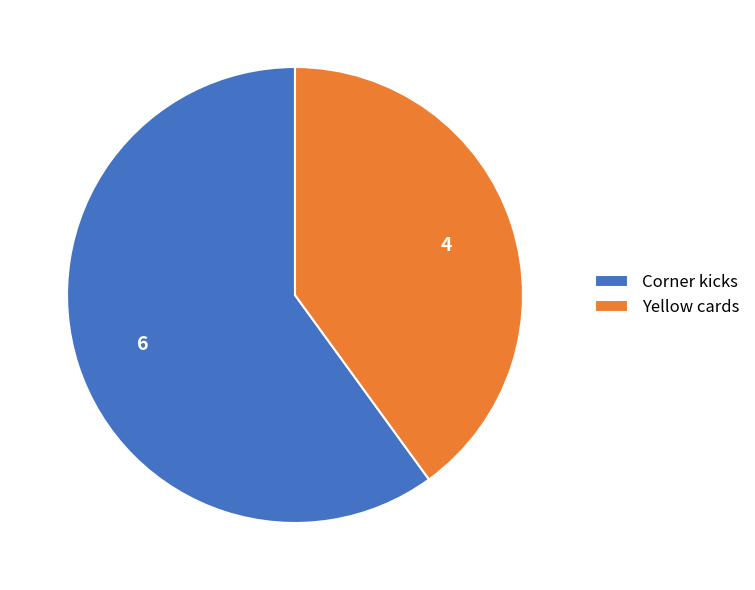

Is Corner kicks the majority of the pie?

Yes